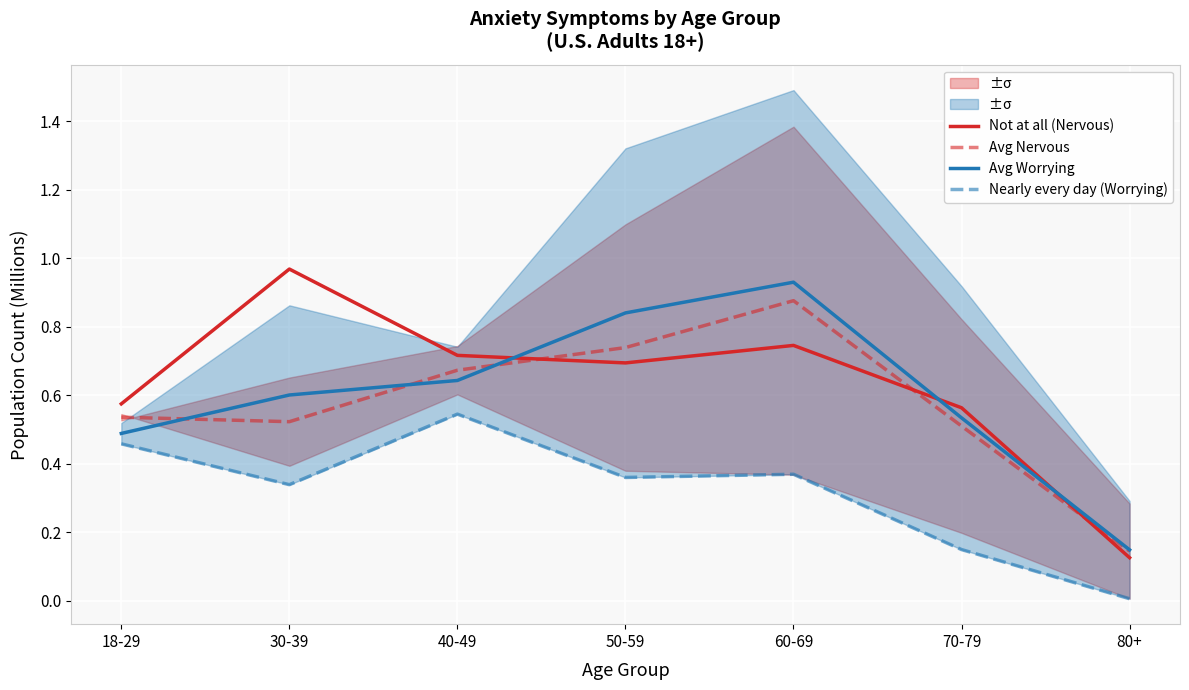

At how many categories does at least one series exceed 0?

7